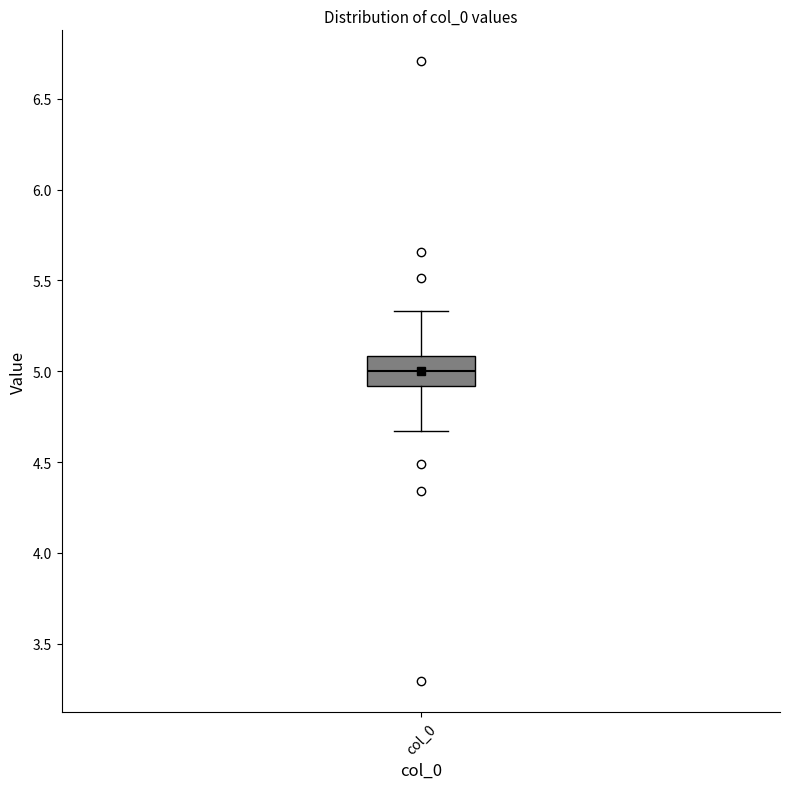

Where does the upper whisker of the box for col_0 end on the y-axis? The values are not printed on the chart, so give them approximately, as read against the axis.

5.35